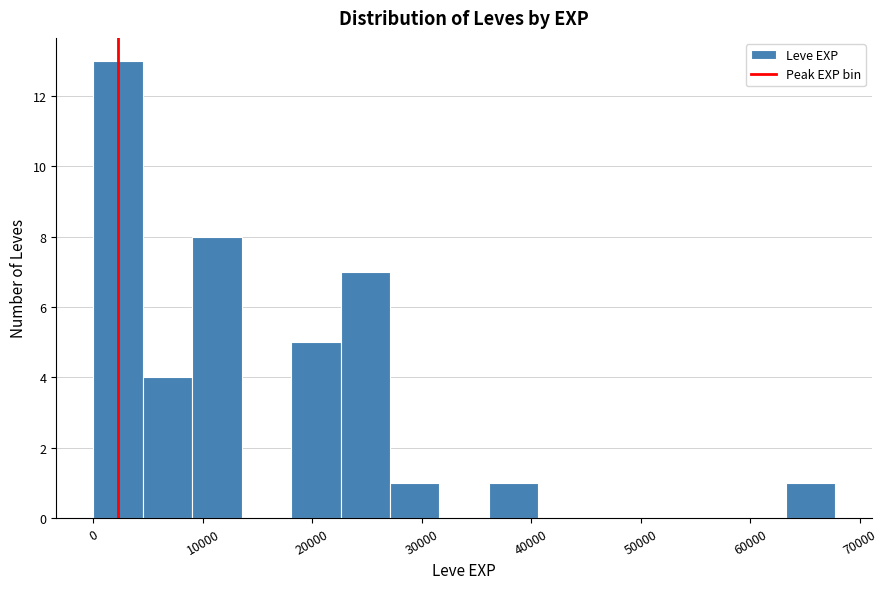

Reading left to right, list every bar in this chart as the range it spans on the x-axis followed by its height. Neither the bar edges nor the heights are printed on the chart, so give them approximately, as read against the axes.

0 to 5000: 13
5000 to 9000: 4
9000 to 14000: 8
14000 to 18000: 0
18000 to 23000: 5
23000 to 27000: 7
27000 to 32000: 1
32000 to 36000: 0
36000 to 41000: 1
41000 to 45000: 0
45000 to 50000: 0
50000 to 54000: 0
54000 to 59000: 0
59000 to 63000: 0
63000 to 68000: 1